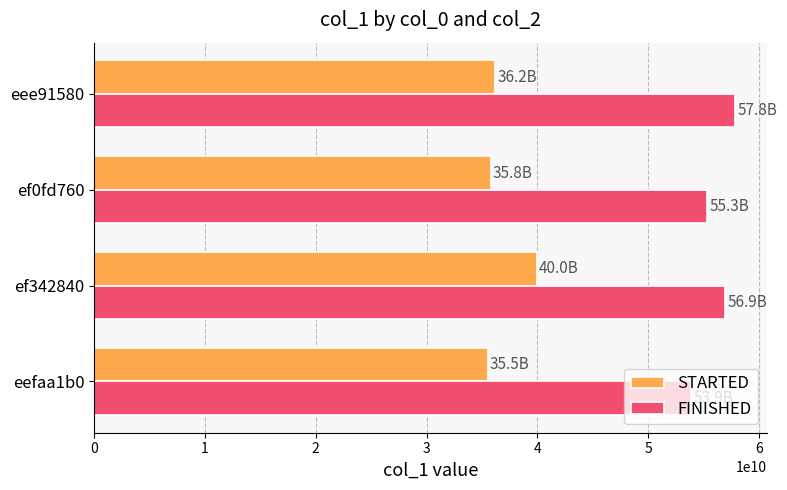

What is the difference between the maximum and minimum values in the STARTED series?

4419398514